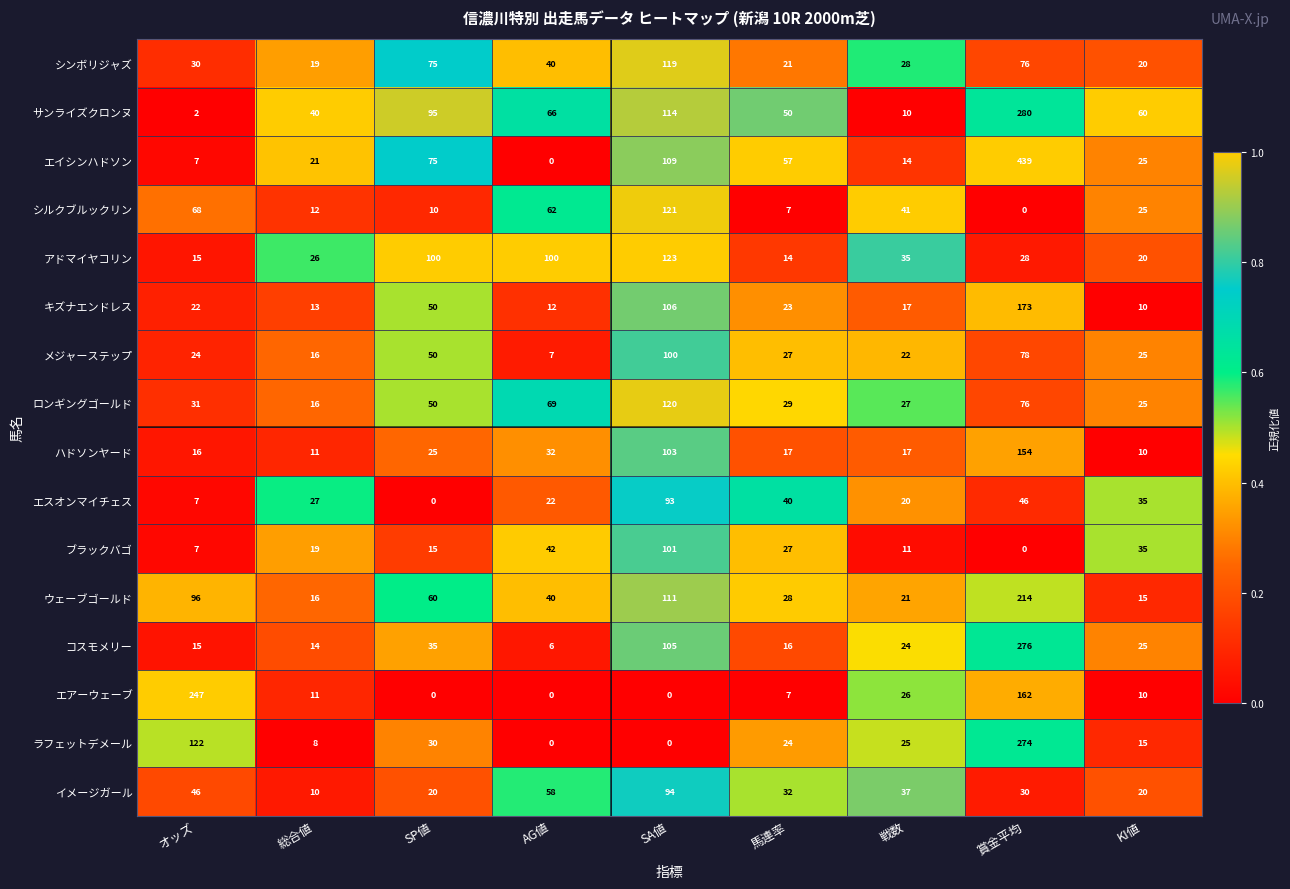

At which category does the chart reach its peak across all series?

賞金平均